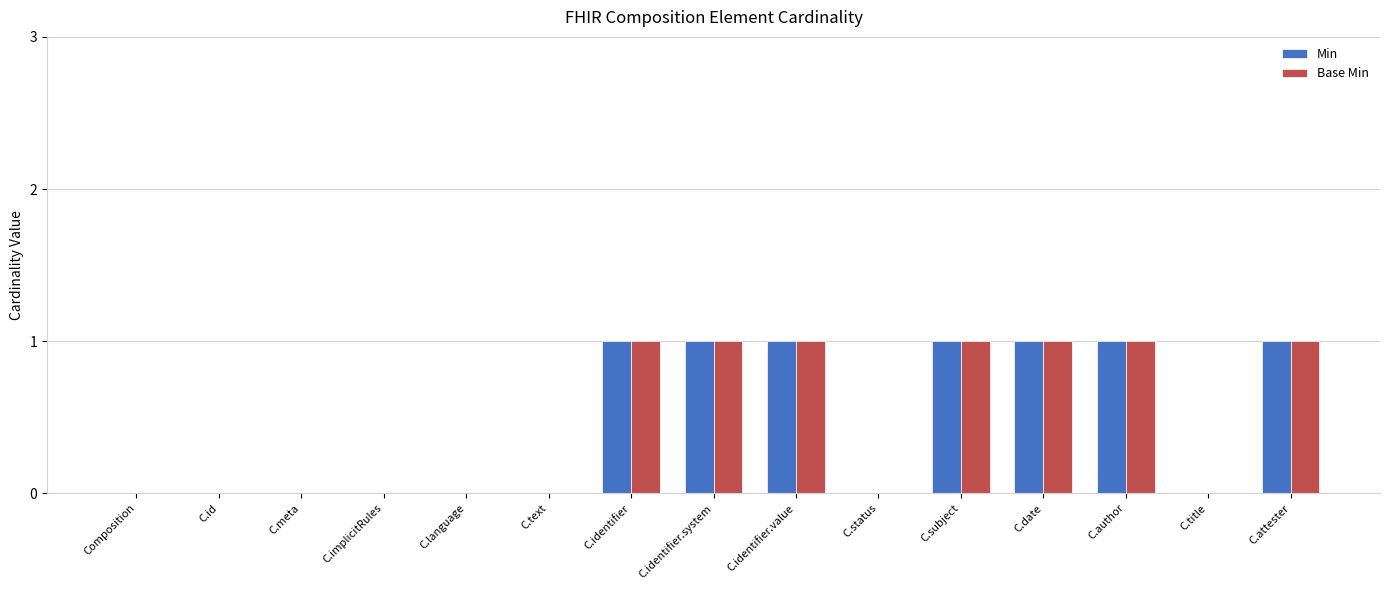

The value of Min at C.identifier is 1. True or false?

True